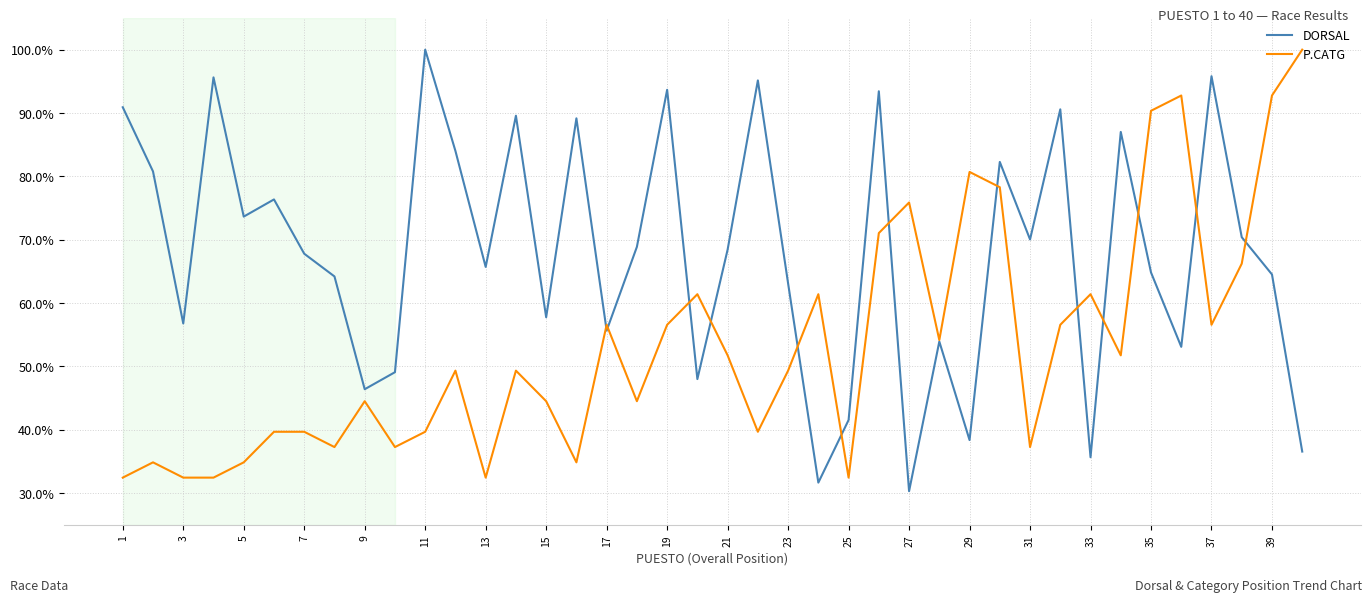

What is the lowest value of the DORSAL series?

30.3